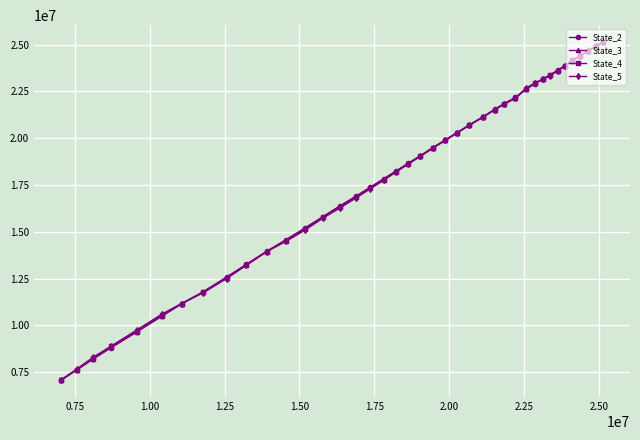

What is the value of the State_2 point at the 16th from the left?

16910388.2